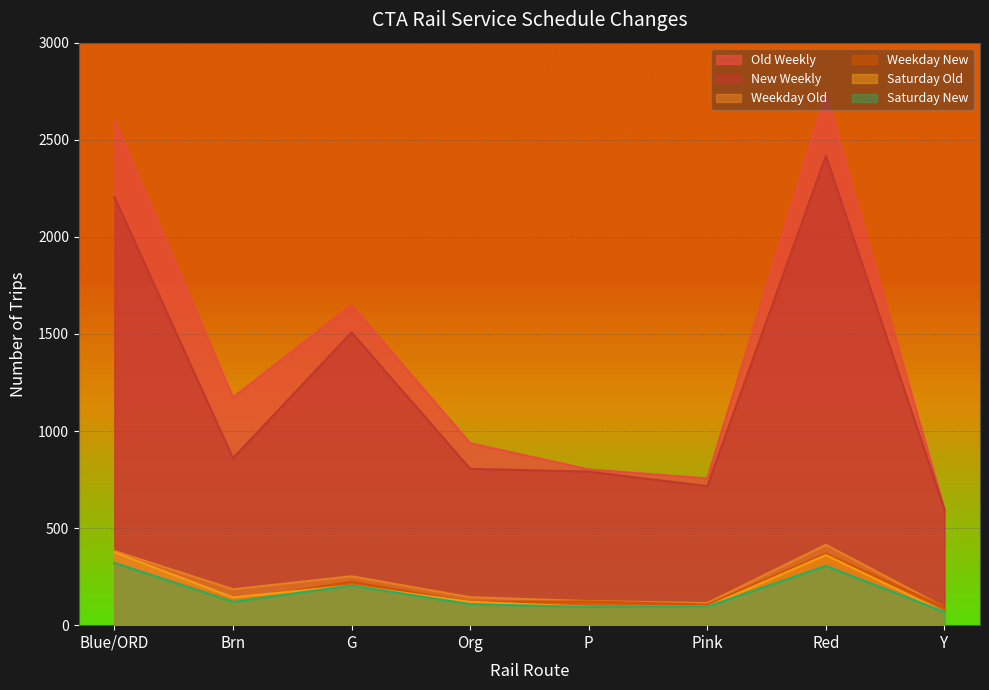

What is the label of the 3rd point from the right?

Pink